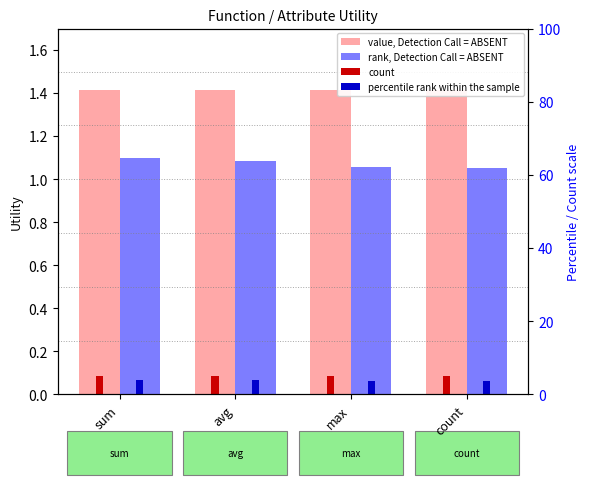

Count the percentile rank within the sample values in the range 0 to 1.

4